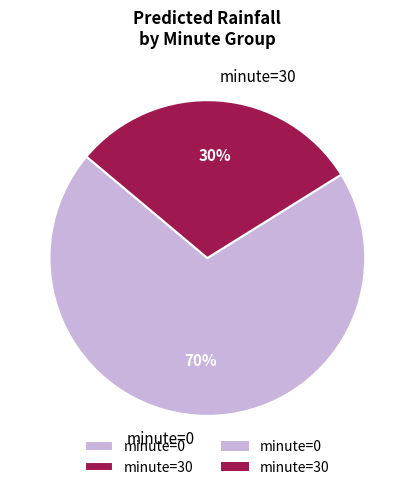

Rank the categories by value from lowest to highest.

minute=30, minute=0